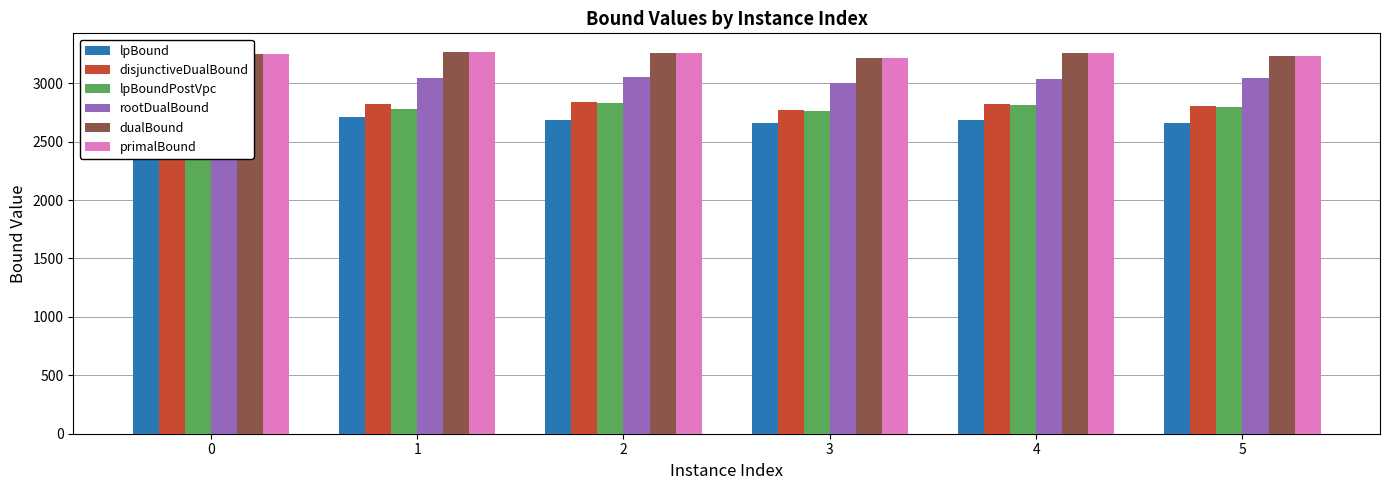

The rootDualBound series shows 1341.7 at 4. True or false?

False